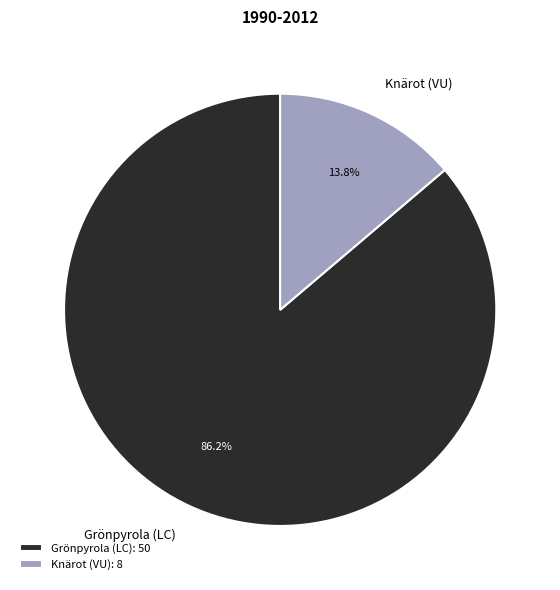

Which slice represents more than half of the pie?

Grönpyrola (LC)